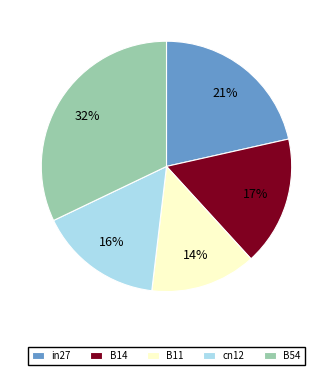

Does B54 represent more than half of the total?

No